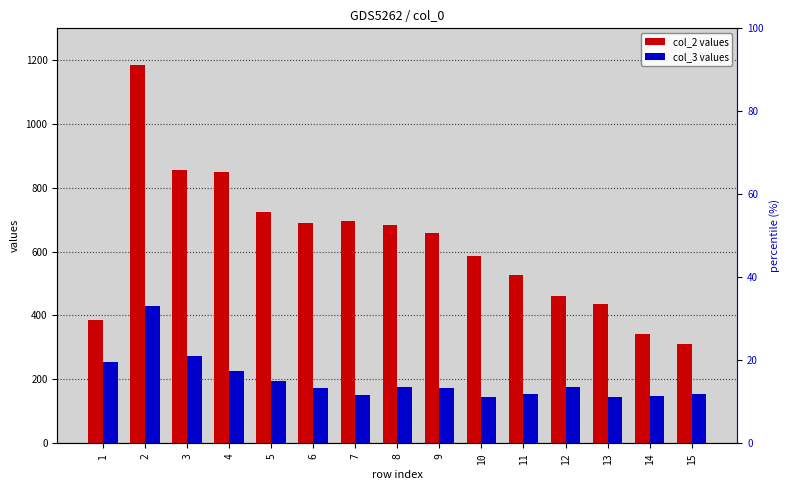

What is the smallest value displayed?

145